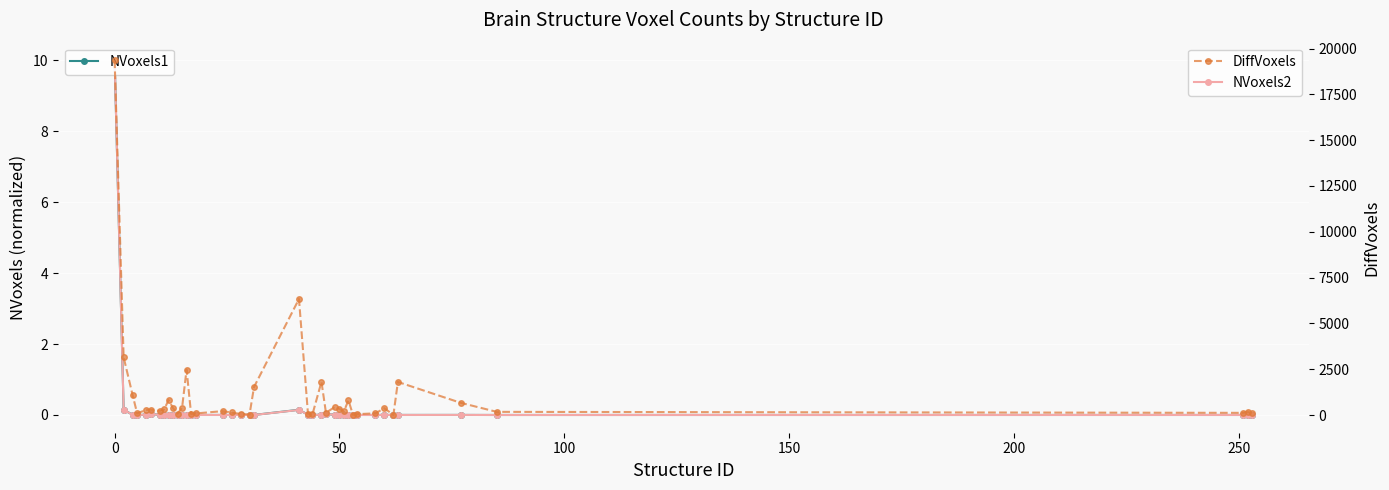

What is the difference between the maximum and second lowest values in the DiffVoxels series?

19334